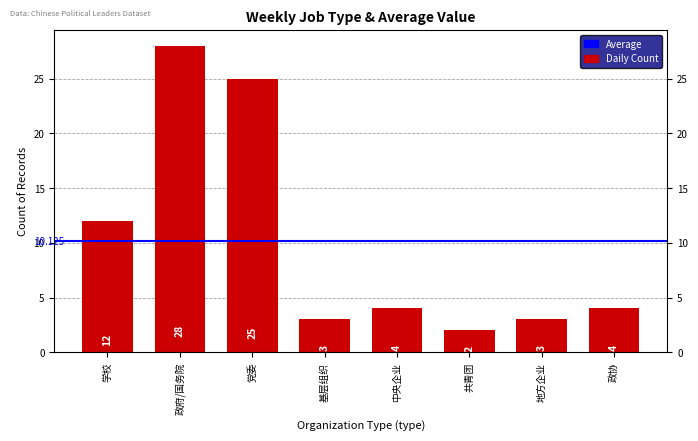

The chart shows a value of 6 at 政协. True or false?

False